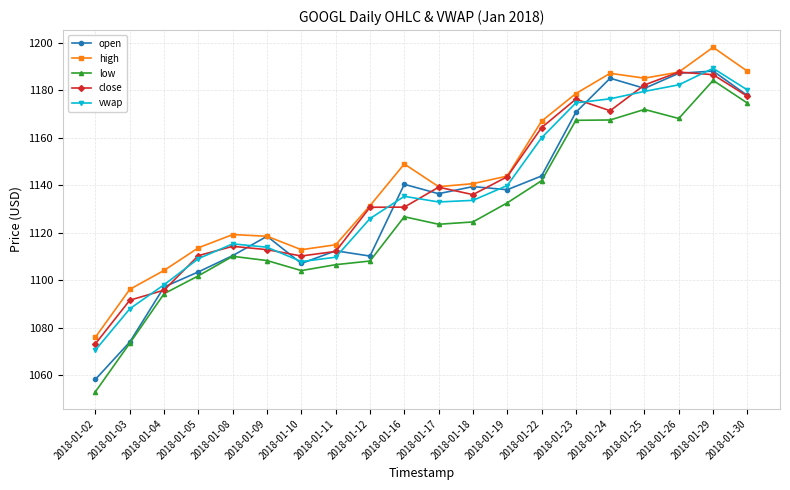

What is the value of the low point at the 7th from the left?

1104.0